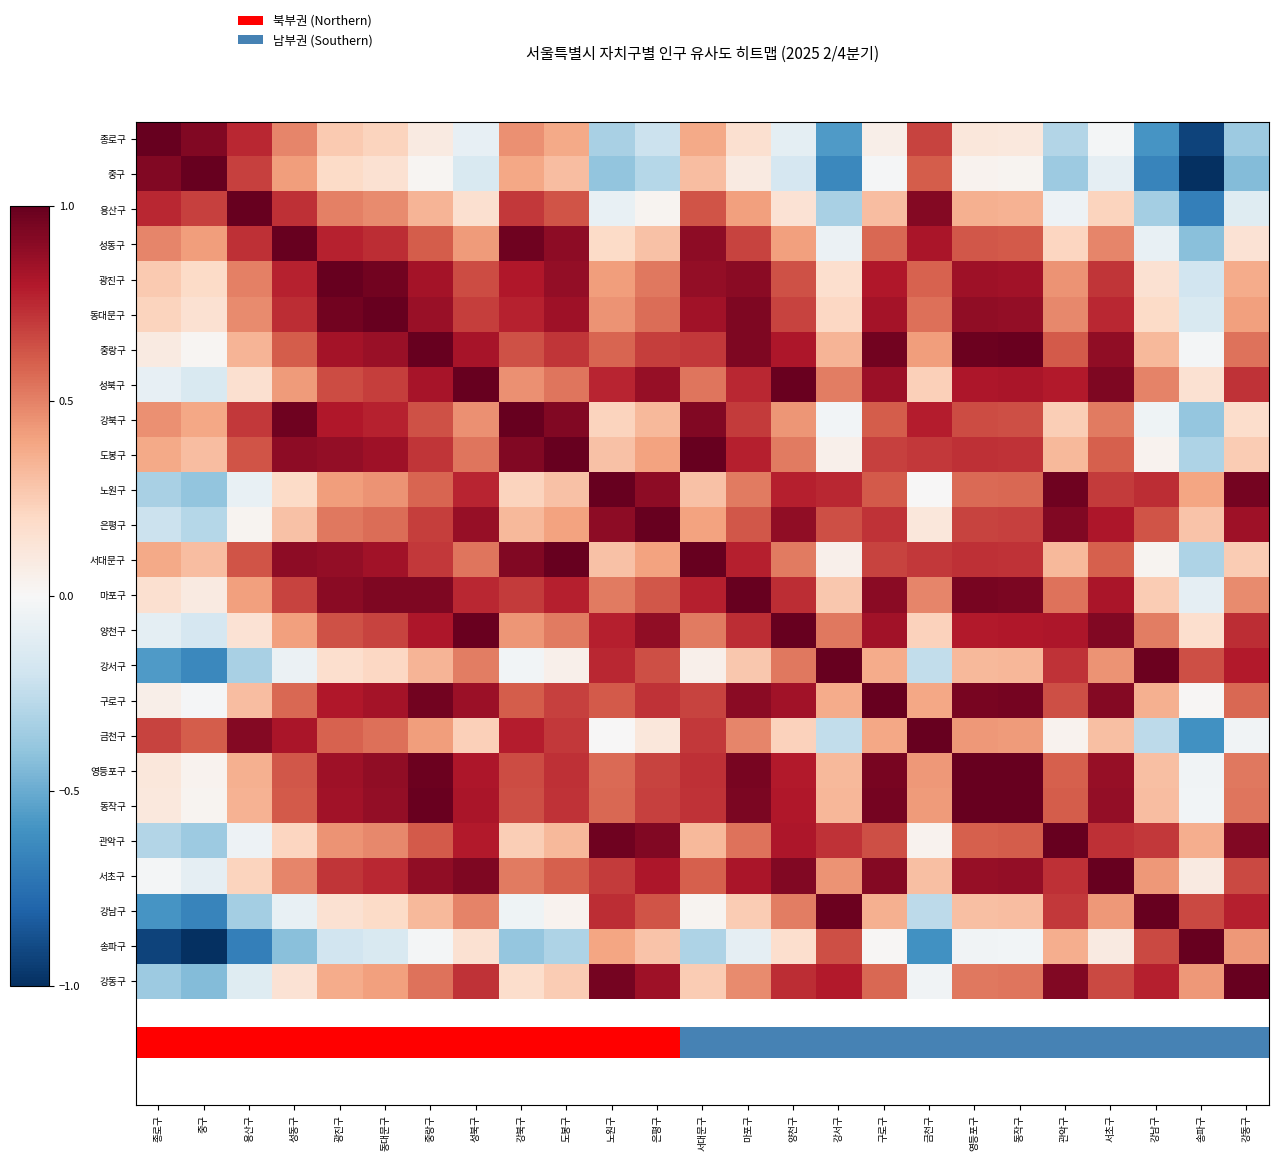

Reading right to left, extract all data points from this chart.

종로구: 강동구=-0.4	송파구=-0.9	강남구=-0.6	서초구=-0.0	관악구=-0.3	동작구=0.1	영등포구=0.1	금천구=0.7	구로구=0.1	강서구=-0.6	양천구=-0.1	마포구=0.2	서대문구=0.4	은평구=-0.2	노원구=-0.3	도봉구=0.4	강북구=0.5	성북구=-0.1	중랑구=0.1	동대문구=0.2	광진구=0.3	성동구=0.5	용산구=0.8	중구=0.9	종로구=1.0
중구: 강동구=-0.4	송파구=-1.0	강남구=-0.7	서초구=-0.1	관악구=-0.4	동작구=0.0	영등포구=0.0	금천구=0.6	구로구=-0.0	강서구=-0.6	양천구=-0.2	마포구=0.1	서대문구=0.3	은평구=-0.3	노원구=-0.4	도봉구=0.3	강북구=0.4	성북구=-0.2	중랑구=0.0	동대문구=0.2	광진구=0.2	성동구=0.4	용산구=0.7	중구=1.0	종로구=0.9
용산구: 강동구=-0.1	송파구=-0.7	강남구=-0.3	서초구=0.2	관악구=-0.0	동작구=0.3	영등포구=0.4	금천구=0.9	구로구=0.3	강서구=-0.3	양천구=0.1	마포구=0.4	서대문구=0.6	은평구=0.0	노원구=-0.1	도봉구=0.6	강북구=0.7	성북구=0.2	중랑구=0.3	동대문구=0.5	광진구=0.5	성동구=0.7	용산구=1.0	중구=0.7	종로구=0.8
성동구: 강동구=0.1	송파구=-0.4	강남구=-0.1	서초구=0.5	관악구=0.2	동작구=0.6	영등포구=0.6	금천구=0.8	구로구=0.6	강서구=-0.1	양천구=0.4	마포구=0.7	서대문구=0.9	은평구=0.3	노원구=0.2	도봉구=0.9	강북구=1.0	성북구=0.4	중랑구=0.6	동대문구=0.7	광진구=0.8	성동구=1.0	용산구=0.7	중구=0.4	종로구=0.5
광진구: 강동구=0.4	송파구=-0.2	강남구=0.2	서초구=0.7	관악구=0.4	동작구=0.8	영등포구=0.8	금천구=0.6	구로구=0.8	강서구=0.2	양천구=0.6	마포구=0.9	서대문구=0.9	은평구=0.5	노원구=0.4	도봉구=0.9	강북구=0.8	성북구=0.7	중랑구=0.8	동대문구=1.0	광진구=1.0	성동구=0.8	용산구=0.5	중구=0.2	종로구=0.3
동대문구: 강동구=0.4	송파구=-0.2	강남구=0.2	서초구=0.8	관악구=0.5	동작구=0.9	영등포구=0.9	금천구=0.6	구로구=0.8	강서구=0.2	양천구=0.7	마포구=0.9	서대문구=0.8	은평구=0.6	노원구=0.5	도봉구=0.8	강북구=0.8	성북구=0.7	중랑구=0.9	동대문구=1.0	광진구=1.0	성동구=0.7	용산구=0.5	중구=0.2	종로구=0.2
중랑구: 강동구=0.5	송파구=-0.0	강남구=0.3	서초구=0.9	관악구=0.6	동작구=1.0	영등포구=1.0	금천구=0.4	구로구=1.0	강서구=0.3	양천구=0.8	마포구=0.9	서대문구=0.7	은평구=0.7	노원구=0.6	도봉구=0.7	강북구=0.6	성북구=0.8	중랑구=1.0	동대문구=0.9	광진구=0.8	성동구=0.6	용산구=0.3	중구=0.0	종로구=0.1
성북구: 강동구=0.7	송파구=0.2	강남구=0.5	서초구=0.9	관악구=0.8	동작구=0.8	영등포구=0.8	금천구=0.2	구로구=0.9	강서구=0.5	양천구=1.0	마포구=0.8	서대문구=0.5	은평구=0.9	노원구=0.8	도봉구=0.5	강북구=0.5	성북구=1.0	중랑구=0.8	동대문구=0.7	광진구=0.7	성동구=0.4	용산구=0.2	중구=-0.2	종로구=-0.1
강북구: 강동구=0.2	송파구=-0.4	강남구=-0.0	서초구=0.5	관악구=0.2	동작구=0.6	영등포구=0.7	금천구=0.8	구로구=0.6	강서구=-0.0	양천구=0.4	마포구=0.7	서대문구=0.9	은평구=0.3	노원구=0.2	도봉구=0.9	강북구=1.0	성북구=0.5	중랑구=0.6	동대문구=0.8	광진구=0.8	성동구=1.0	용산구=0.7	중구=0.4	종로구=0.5
도봉구: 강동구=0.3	송파구=-0.3	강남구=0.0	서초구=0.6	관악구=0.3	동작구=0.7	영등포구=0.7	금천구=0.7	구로구=0.7	강서구=0.1	양천구=0.5	마포구=0.8	서대문구=1.0	은평구=0.4	노원구=0.3	도봉구=1.0	강북구=0.9	성북구=0.5	중랑구=0.7	동대문구=0.8	광진구=0.9	성동구=0.9	용산구=0.6	중구=0.3	종로구=0.4
노원구: 강동구=1.0	송파구=0.4	강남구=0.7	서초구=0.7	관악구=1.0	동작구=0.6	영등포구=0.6	금천구=0.0	구로구=0.6	강서구=0.8	양천구=0.8	마포구=0.5	서대문구=0.3	은평구=0.9	노원구=1.0	도봉구=0.3	강북구=0.2	성북구=0.8	중랑구=0.6	동대문구=0.5	광진구=0.4	성동구=0.2	용산구=-0.1	중구=-0.4	종로구=-0.3
은평구: 강동구=0.9	송파구=0.3	강남구=0.6	서초구=0.8	관악구=0.9	동작구=0.7	영등포구=0.7	금천구=0.1	구로구=0.7	강서구=0.6	양천구=0.9	마포구=0.6	서대문구=0.4	은평구=1.0	노원구=0.9	도봉구=0.4	강북구=0.3	성북구=0.9	중랑구=0.7	동대문구=0.6	광진구=0.5	성동구=0.3	용산구=0.0	중구=-0.3	종로구=-0.2
서대문구: 강동구=0.3	송파구=-0.3	강남구=0.0	서초구=0.6	관악구=0.3	동작구=0.7	영등포구=0.7	금천구=0.7	구로구=0.7	강서구=0.0	양천구=0.5	마포구=0.8	서대문구=1.0	은평구=0.4	노원구=0.3	도봉구=1.0	강북구=0.9	성북구=0.5	중랑구=0.7	동대문구=0.8	광진구=0.9	성동구=0.9	용산구=0.6	중구=0.3	종로구=0.4
마포구: 강동구=0.5	송파구=-0.1	강남구=0.3	서초구=0.8	관악구=0.5	동작구=0.9	영등포구=0.9	금천구=0.5	구로구=0.9	강서구=0.3	양천구=0.7	마포구=1.0	서대문구=0.8	은평구=0.6	노원구=0.5	도봉구=0.8	강북구=0.7	성북구=0.8	중랑구=0.9	동대문구=0.9	광진구=0.9	성동구=0.7	용산구=0.4	중구=0.1	종로구=0.2
양천구: 강동구=0.7	송파구=0.2	강남구=0.5	서초구=0.9	관악구=0.8	동작구=0.8	영등포구=0.8	금천구=0.2	구로구=0.8	강서구=0.5	양천구=1.0	마포구=0.7	서대문구=0.5	은평구=0.9	노원구=0.8	도봉구=0.5	강북구=0.4	성북구=1.0	중랑구=0.8	동대문구=0.7	광진구=0.6	성동구=0.4	용산구=0.1	중구=-0.2	종로구=-0.1
강서구: 강동구=0.8	송파구=0.6	강남구=1.0	서초구=0.5	관악구=0.7	동작구=0.3	영등포구=0.3	금천구=-0.2	구로구=0.4	강서구=1.0	양천구=0.5	마포구=0.3	서대문구=0.0	은평구=0.6	노원구=0.8	도봉구=0.1	강북구=-0.0	성북구=0.5	중랑구=0.3	동대문구=0.2	광진구=0.2	성동구=-0.1	용산구=-0.3	중구=-0.6	종로구=-0.6
구로구: 강동구=0.6	송파구=0.0	강남구=0.4	서초구=0.9	관악구=0.6	동작구=1.0	영등포구=1.0	금천구=0.4	구로구=1.0	강서구=0.4	양천구=0.8	마포구=0.9	서대문구=0.7	은평구=0.7	노원구=0.6	도봉구=0.7	강북구=0.6	성북구=0.9	중랑구=1.0	동대문구=0.8	광진구=0.8	성동구=0.6	용산구=0.3	중구=-0.0	종로구=0.1
금천구: 강동구=-0.0	송파구=-0.6	강남구=-0.3	서초구=0.3	관악구=0.0	동작구=0.4	영등포구=0.4	금천구=1.0	구로구=0.4	강서구=-0.2	양천구=0.2	마포구=0.5	서대문구=0.7	은평구=0.1	노원구=0.0	도봉구=0.7	강북구=0.8	성북구=0.2	중랑구=0.4	동대문구=0.6	광진구=0.6	성동구=0.8	용산구=0.9	중구=0.6	종로구=0.7
영등포구: 강동구=0.5	송파구=-0.0	강남구=0.3	서초구=0.9	관악구=0.6	동작구=1.0	영등포구=1.0	금천구=0.4	구로구=1.0	강서구=0.3	양천구=0.8	마포구=0.9	서대문구=0.7	은평구=0.7	노원구=0.6	도봉구=0.7	강북구=0.7	성북구=0.8	중랑구=1.0	동대문구=0.9	광진구=0.8	성동구=0.6	용산구=0.4	중구=0.0	종로구=0.1
동작구: 강동구=0.5	송파구=-0.0	강남구=0.3	서초구=0.9	관악구=0.6	동작구=1.0	영등포구=1.0	금천구=0.4	구로구=1.0	강서구=0.3	양천구=0.8	마포구=0.9	서대문구=0.7	은평구=0.7	노원구=0.6	도봉구=0.7	강북구=0.6	성북구=0.8	중랑구=1.0	동대문구=0.9	광진구=0.8	성동구=0.6	용산구=0.3	중구=0.0	종로구=0.1
관악구: 강동구=0.9	송파구=0.4	강남구=0.7	서초구=0.7	관악구=1.0	동작구=0.6	영등포구=0.6	금천구=0.0	구로구=0.6	강서구=0.7	양천구=0.8	마포구=0.5	서대문구=0.3	은평구=0.9	노원구=1.0	도봉구=0.3	강북구=0.2	성북구=0.8	중랑구=0.6	동대문구=0.5	광진구=0.4	성동구=0.2	용산구=-0.0	중구=-0.4	종로구=-0.3
서초구: 강동구=0.7	송파구=0.1	강남구=0.4	서초구=1.0	관악구=0.7	동작구=0.9	영등포구=0.9	금천구=0.3	구로구=0.9	강서구=0.5	양천구=0.9	마포구=0.8	서대문구=0.6	은평구=0.8	노원구=0.7	도봉구=0.6	강북구=0.5	성북구=0.9	중랑구=0.9	동대문구=0.8	광진구=0.7	성동구=0.5	용산구=0.2	중구=-0.1	종로구=-0.0
강남구: 강동구=0.8	송파구=0.7	강남구=1.0	서초구=0.4	관악구=0.7	동작구=0.3	영등포구=0.3	금천구=-0.3	구로구=0.4	강서구=1.0	양천구=0.5	마포구=0.3	서대문구=0.0	은평구=0.6	노원구=0.7	도봉구=0.0	강북구=-0.0	성북구=0.5	중랑구=0.3	동대문구=0.2	광진구=0.2	성동구=-0.1	용산구=-0.3	중구=-0.7	종로구=-0.6
송파구: 강동구=0.4	송파구=1.0	강남구=0.7	서초구=0.1	관악구=0.4	동작구=-0.0	영등포구=-0.0	금천구=-0.6	구로구=0.0	강서구=0.6	양천구=0.2	마포구=-0.1	서대문구=-0.3	은평구=0.3	노원구=0.4	도봉구=-0.3	강북구=-0.4	성북구=0.2	중랑구=-0.0	동대문구=-0.2	광진구=-0.2	성동구=-0.4	용산구=-0.7	중구=-1.0	종로구=-0.9
강동구: 강동구=1.0	송파구=0.4	강남구=0.8	서초구=0.7	관악구=0.9	동작구=0.5	영등포구=0.5	금천구=-0.0	구로구=0.6	강서구=0.8	양천구=0.7	마포구=0.5	서대문구=0.3	은평구=0.9	노원구=1.0	도봉구=0.3	강북구=0.2	성북구=0.7	중랑구=0.5	동대문구=0.4	광진구=0.4	성동구=0.1	용산구=-0.1	중구=-0.4	종로구=-0.4